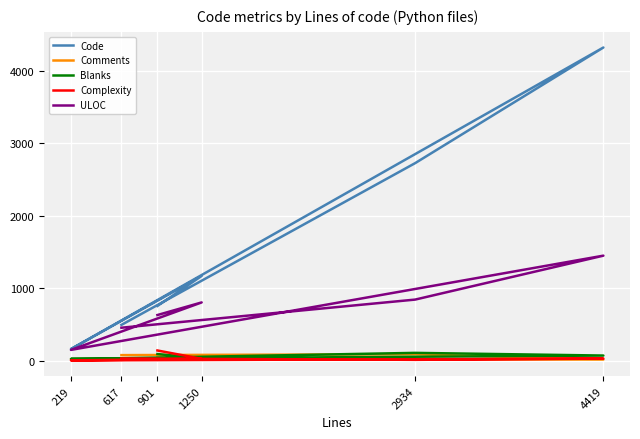

Which series changed the most between 617 and 901?

Code